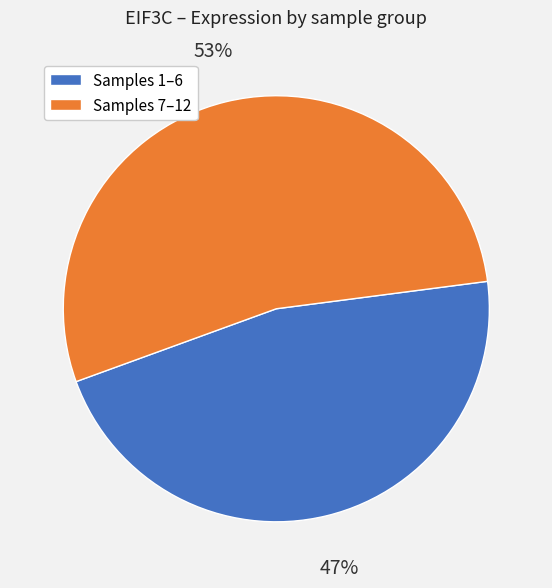

Which category has the smallest portion of the pie?

Samples 1–6